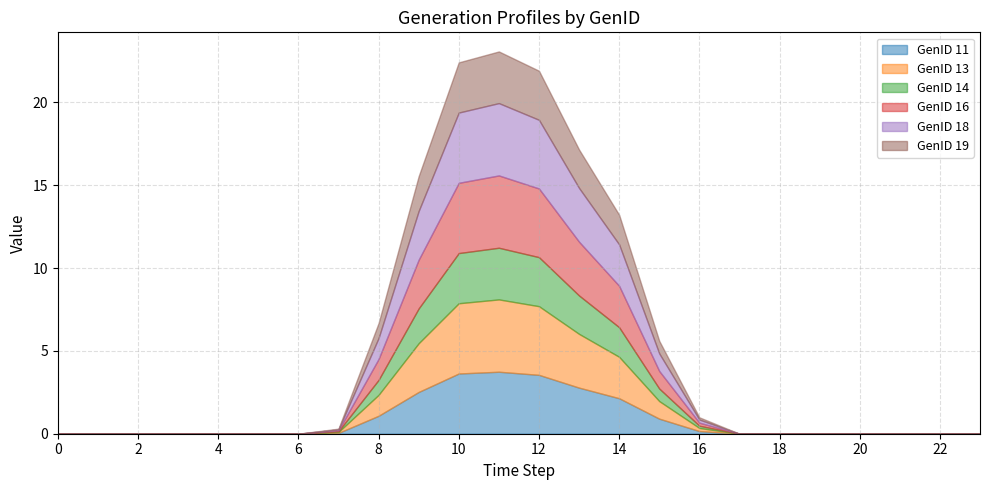

What are all the series names shown in the legend?

GenID 11, GenID 13, GenID 14, GenID 16, GenID 18, GenID 19